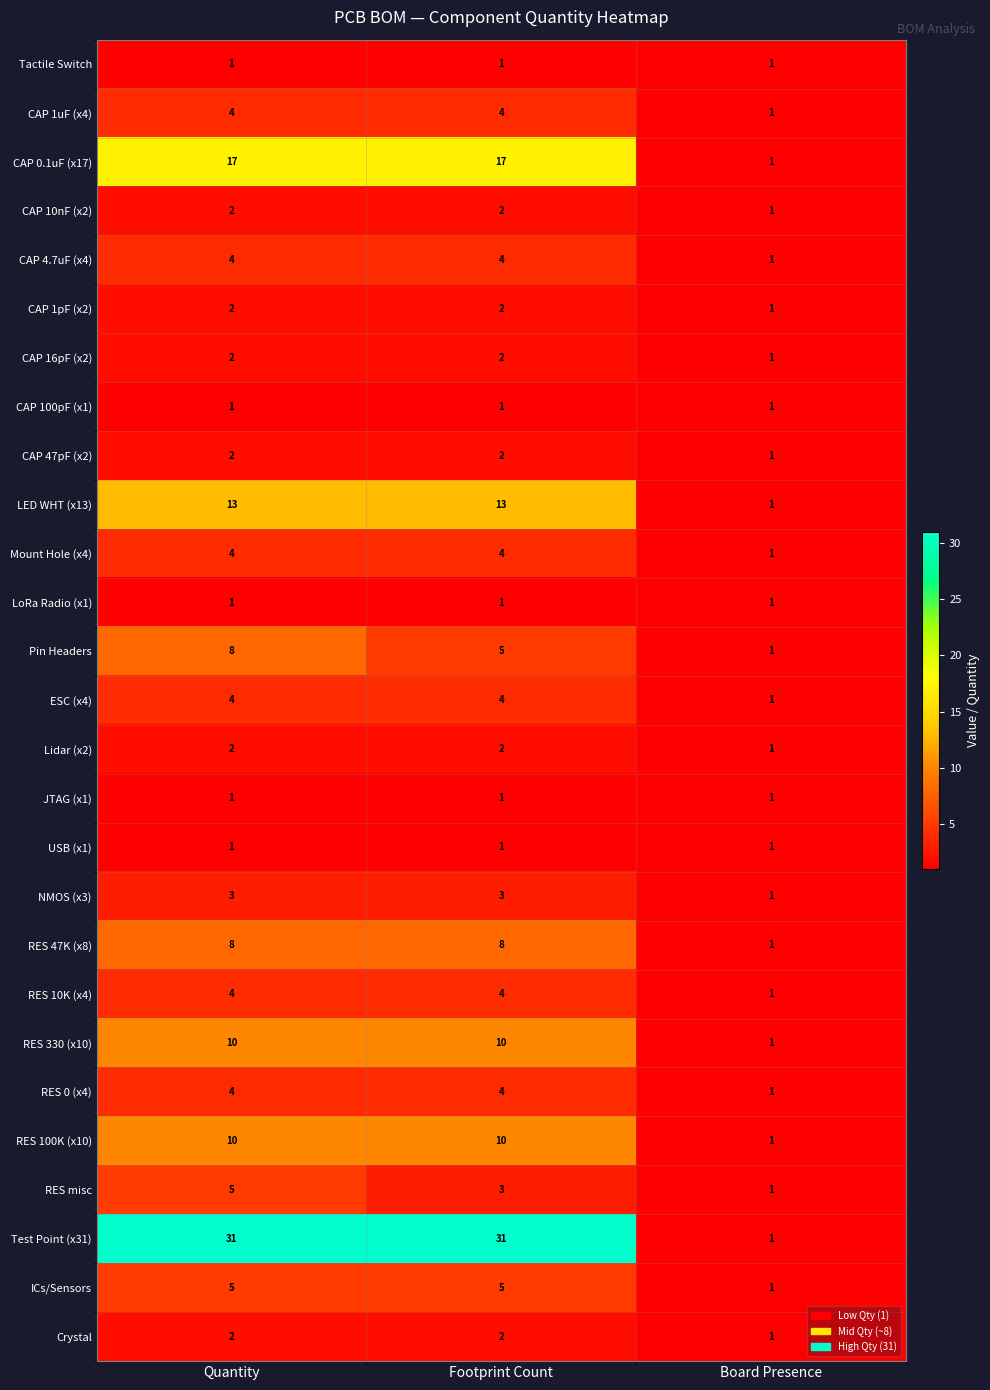

What is the maximum value shown in the chart?

31